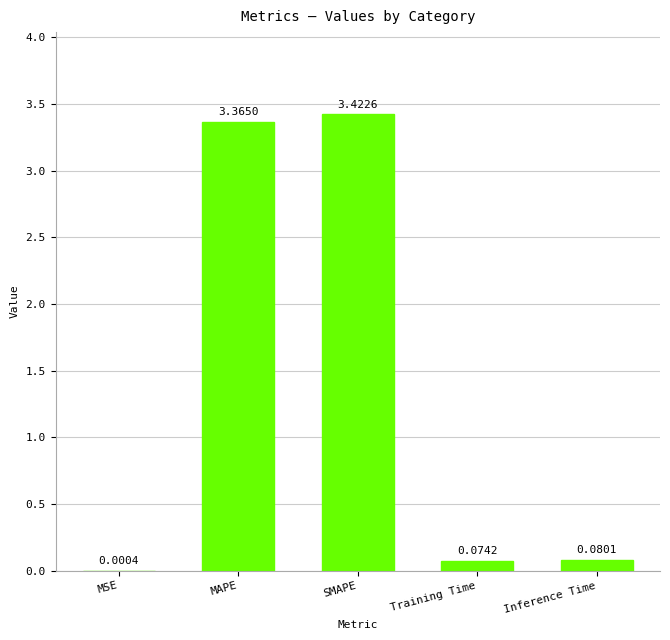

At which label is the value closest to 1?

Inference Time